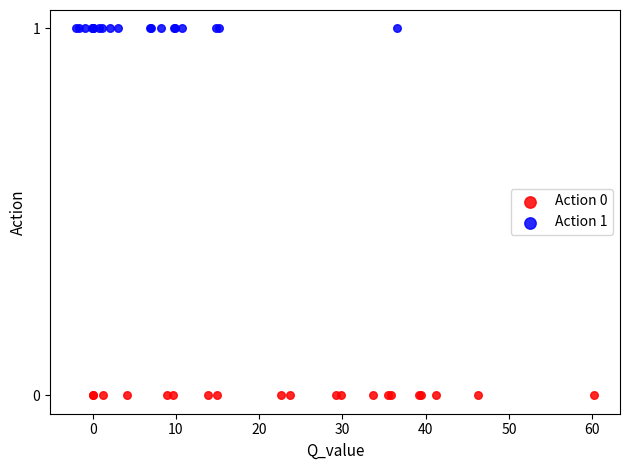

Which series contains the highest Y value?

Action 1